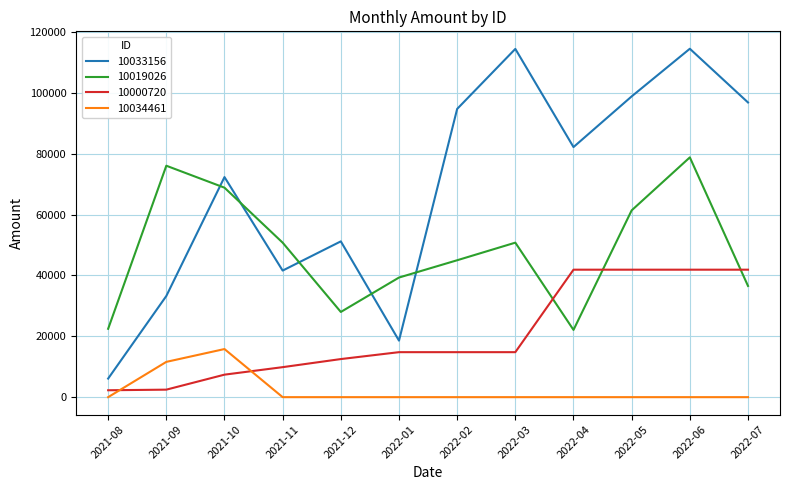

Where is 10034461 nearest to the value 7904?

2021-09